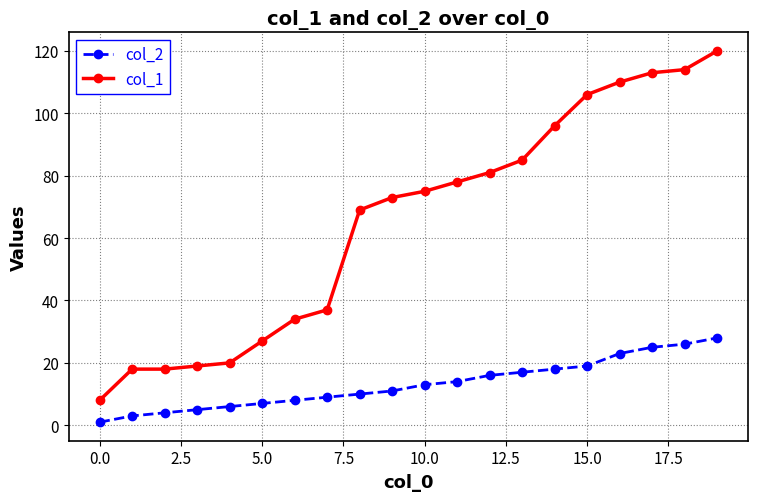

Which series has the widest spread of values?

col_1